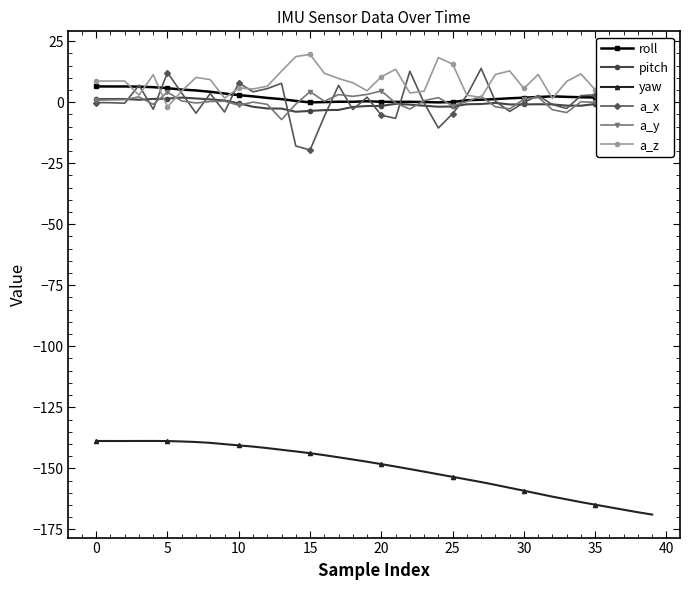

What is the minimum value for yaw?

-168.9